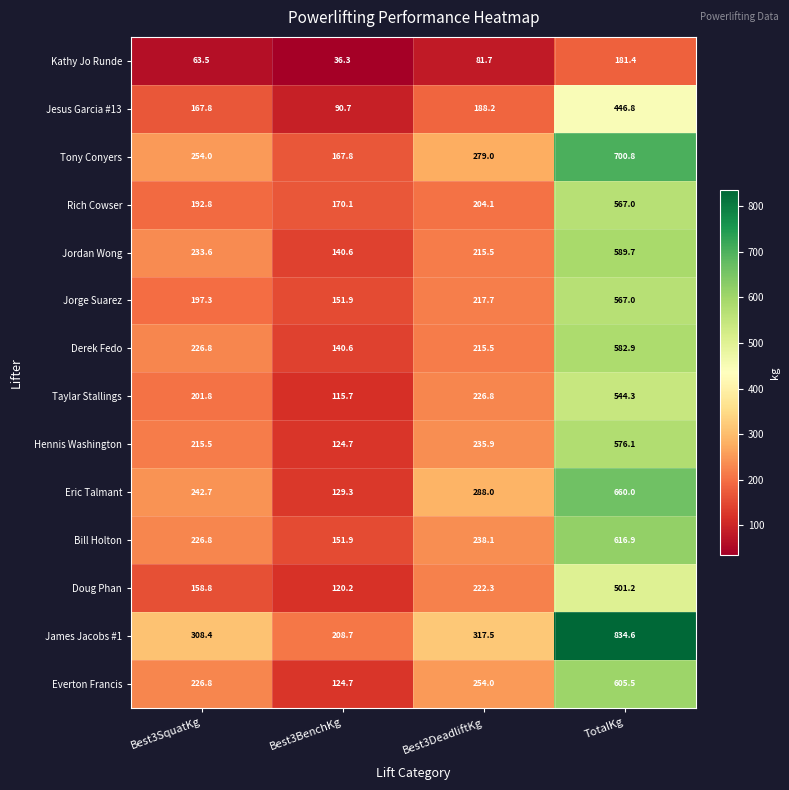

The value of Jorge Suarez at Best3BenchKg is 151.9. True or false?

True